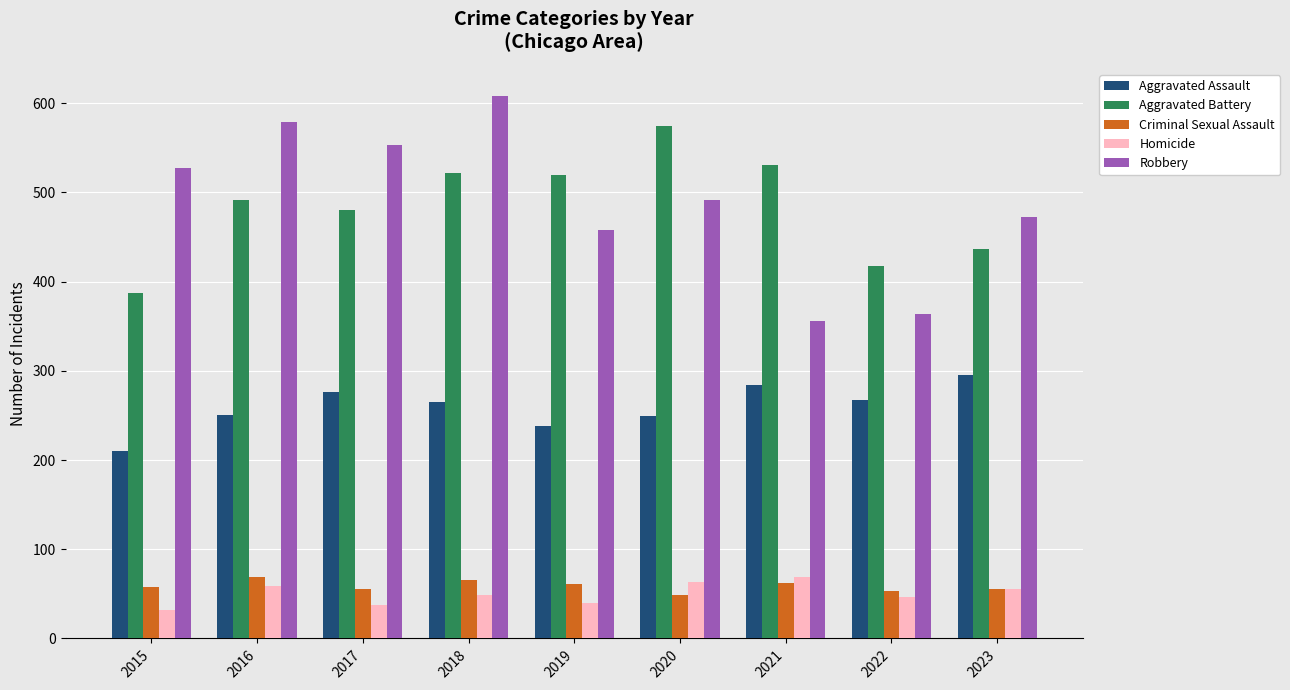

What is the maximum value shown in the chart?

608